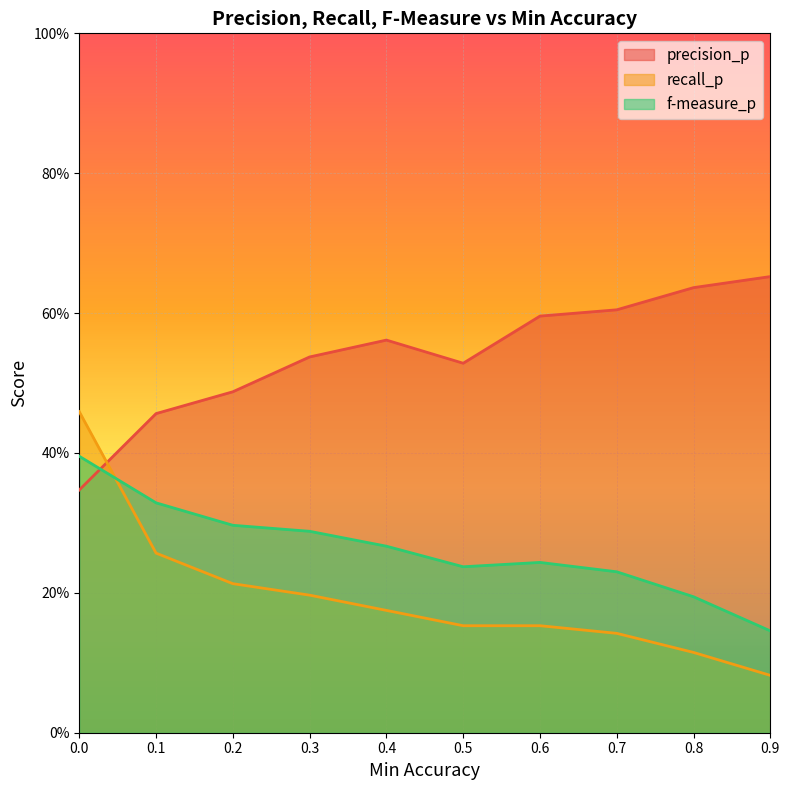

Which series has the largest total across all categories?

precision_p